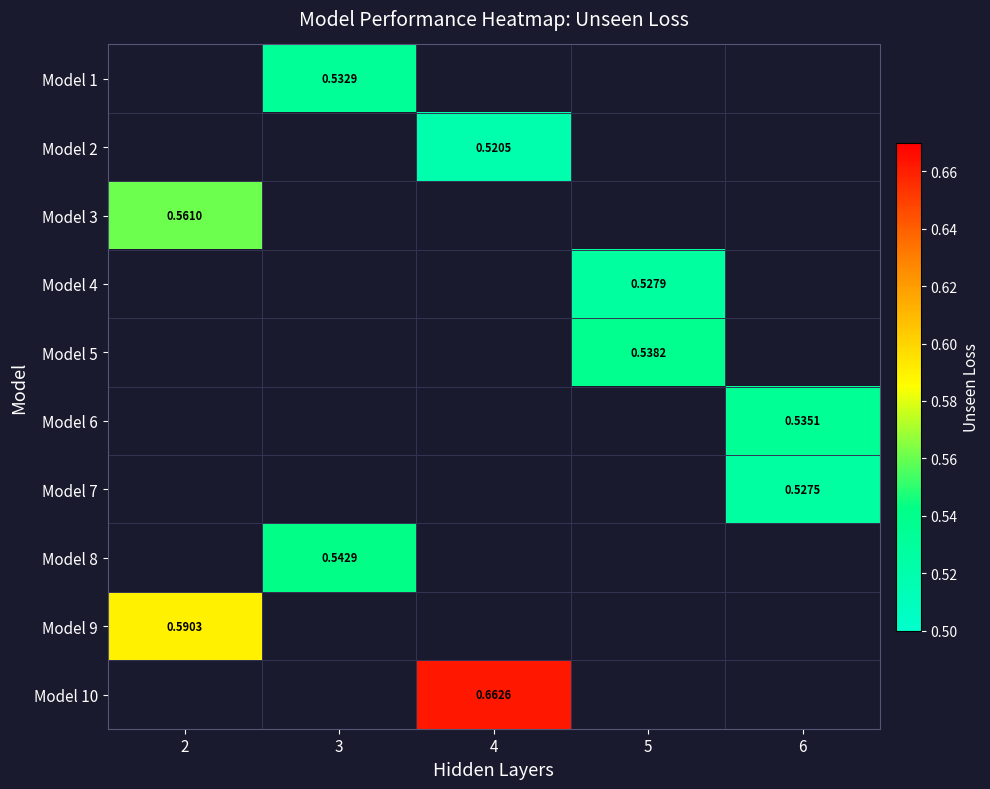

At which category does the chart reach its minimum across all series?

4